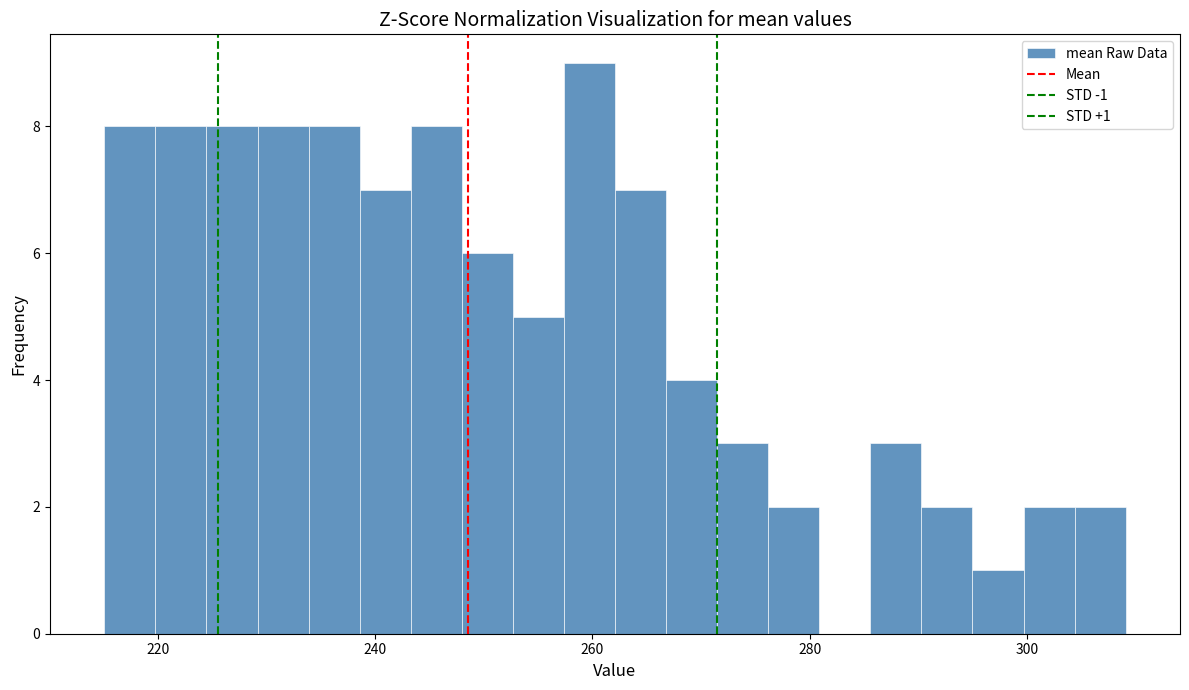

Read against the x-axis, roughly where is the centre of the tallest bar?

260